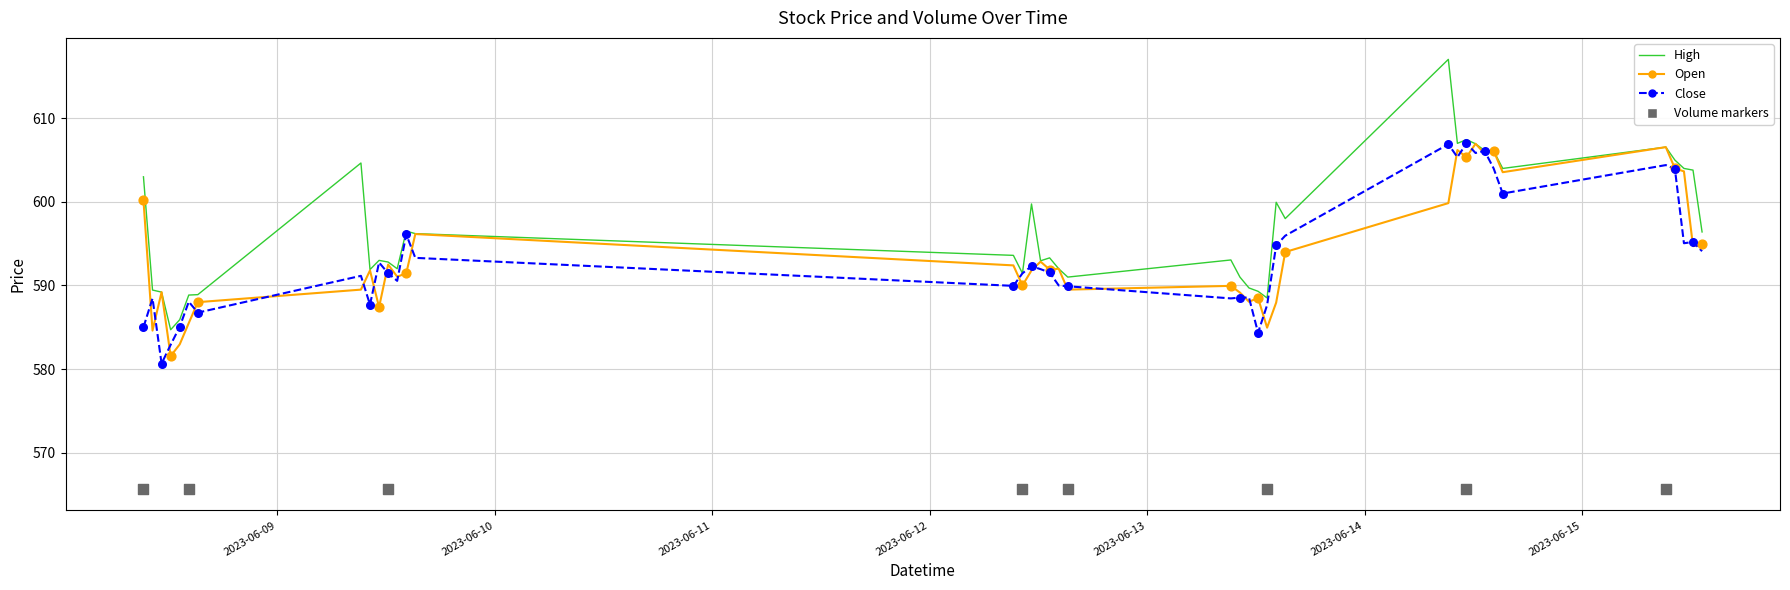

What is the total value across all series at 2023-06-14 10:15?

1818.6